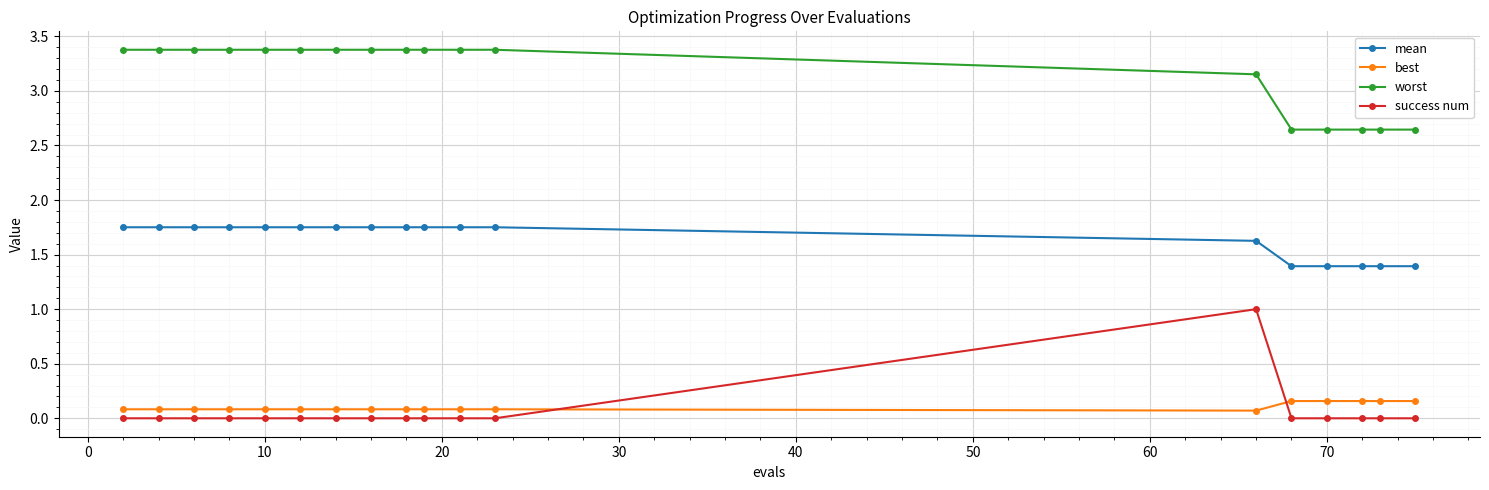

What is the highest value of the worst series?

3.4